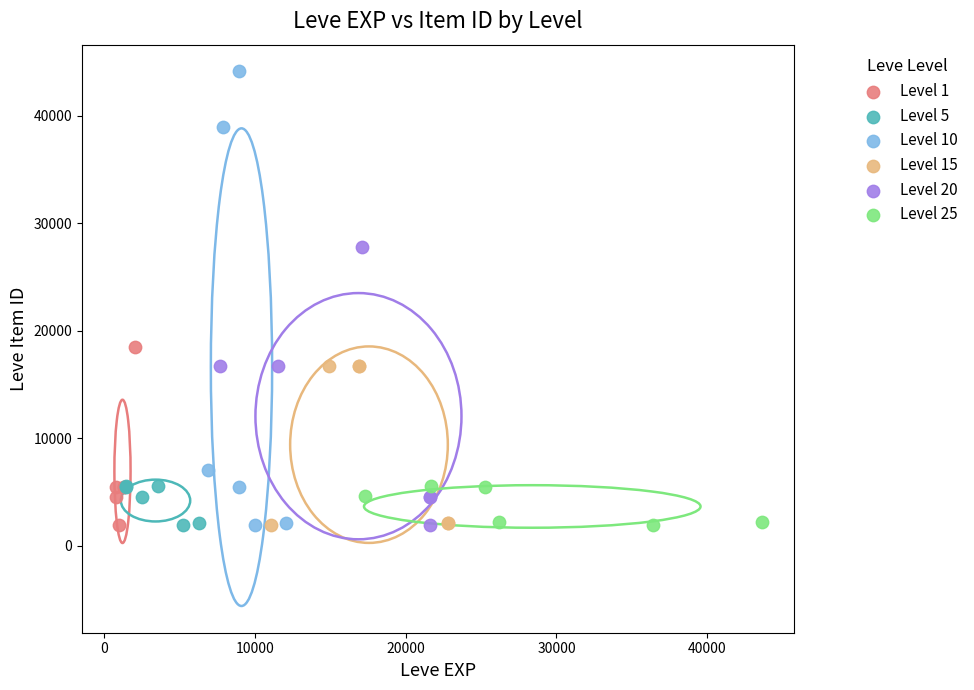

Which series has the largest Y range (max minus min)?

Level 10